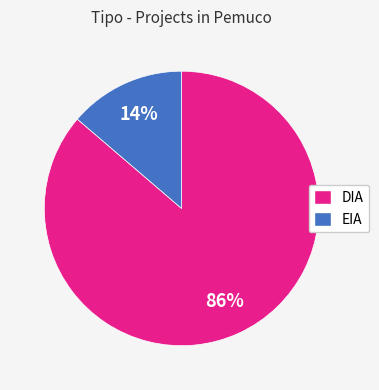

How many slices are in this pie chart?

2